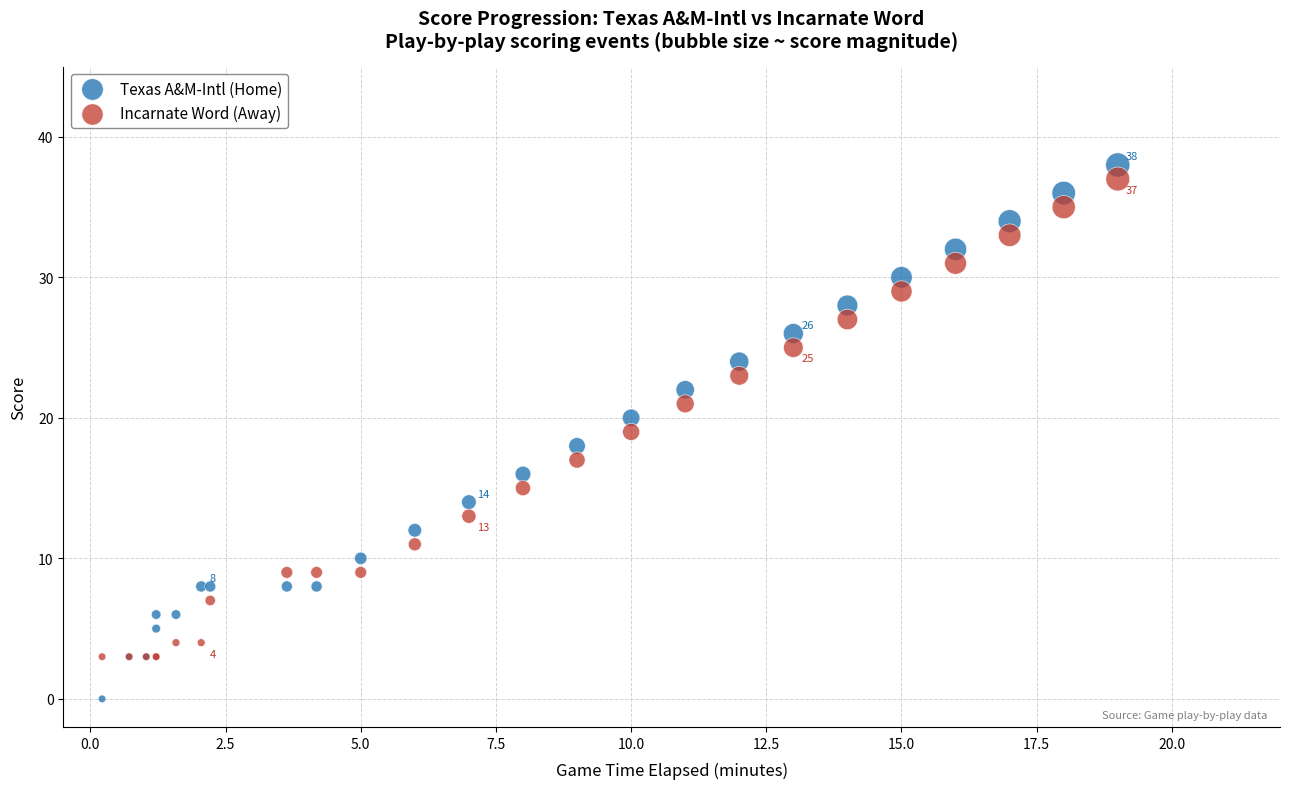

Which series reaches the minimum Y coordinate?

Texas A&M-Intl (Home)